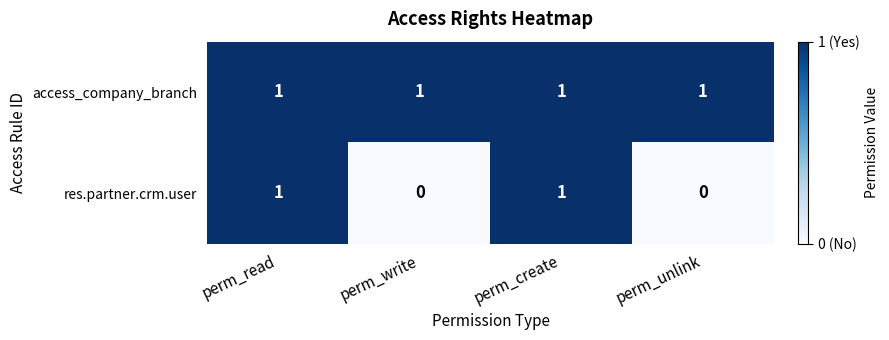

At how many categories does at least one series exceed 0?

4